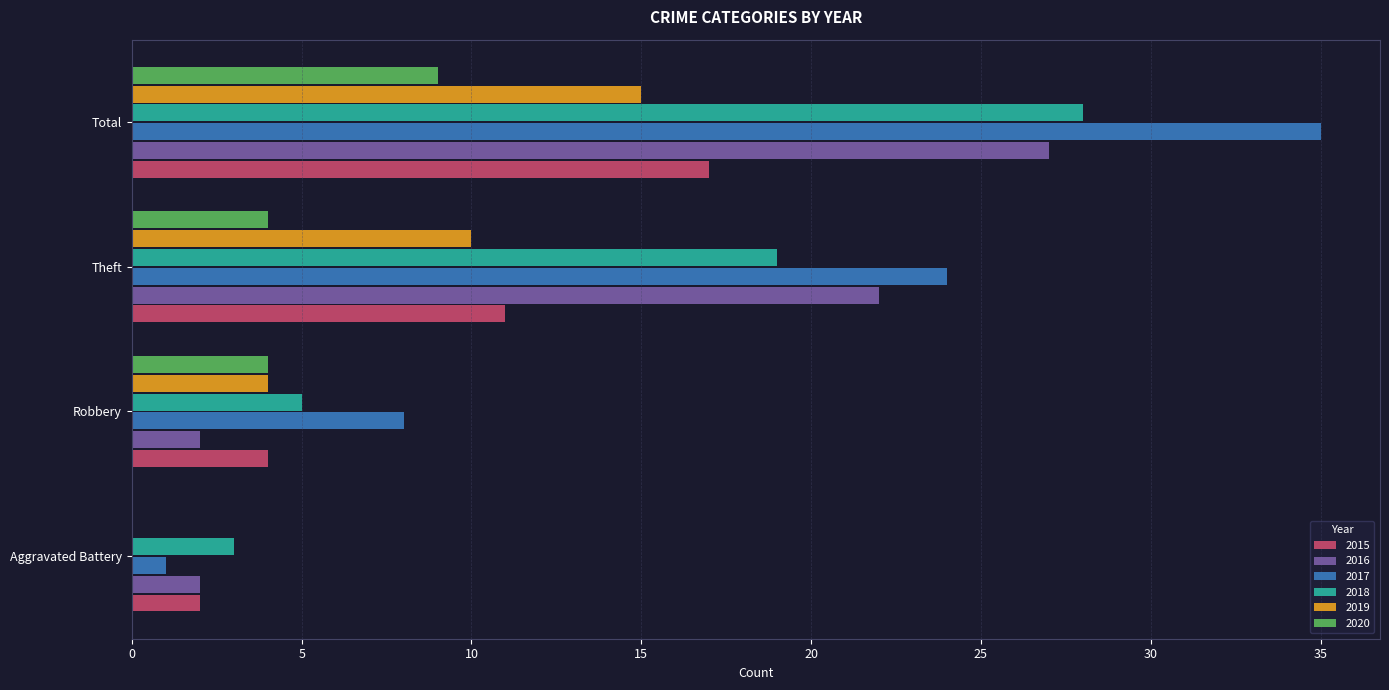

Which series has the largest total across all categories?

2017